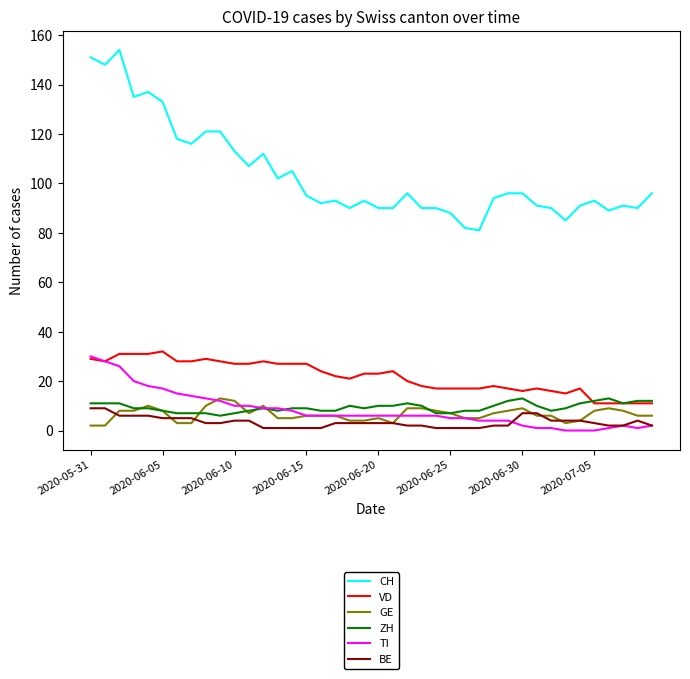

What is the average value of the BE series?

3